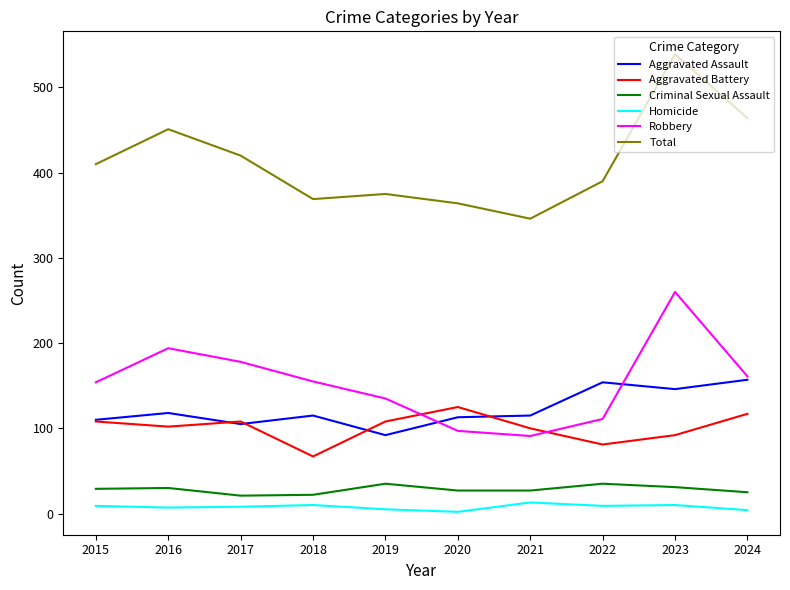

Which series has the largest range (max minus min)?

Total